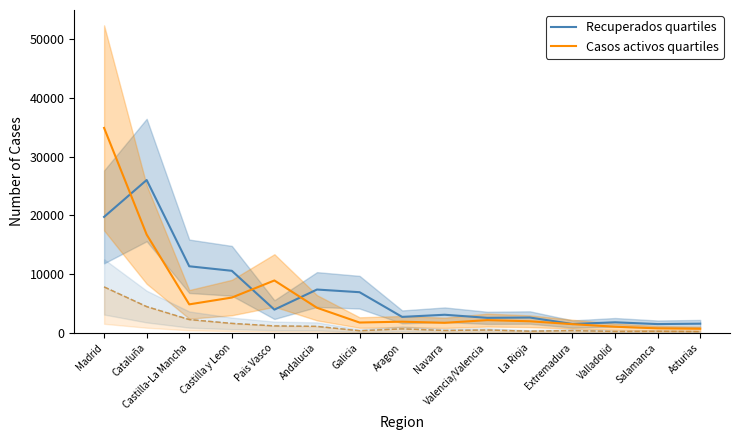

What is the sum of all Casos activos quartiles values?

89532